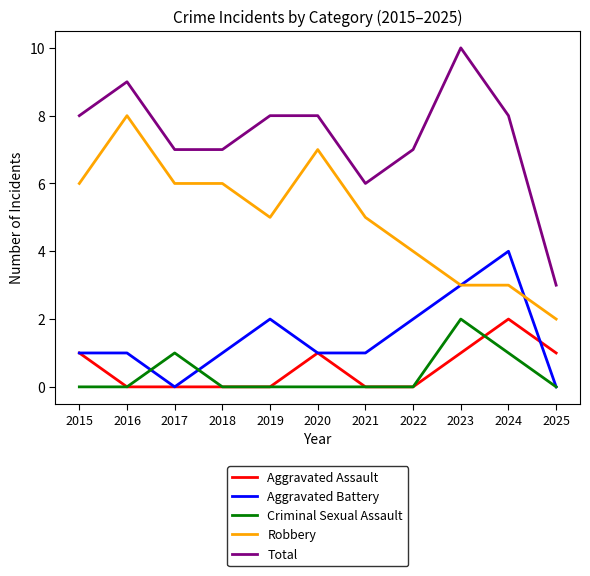

At 2024, list the series in order from largest to smallest.

Total, Aggravated Battery, Robbery, Aggravated Assault, Criminal Sexual Assault